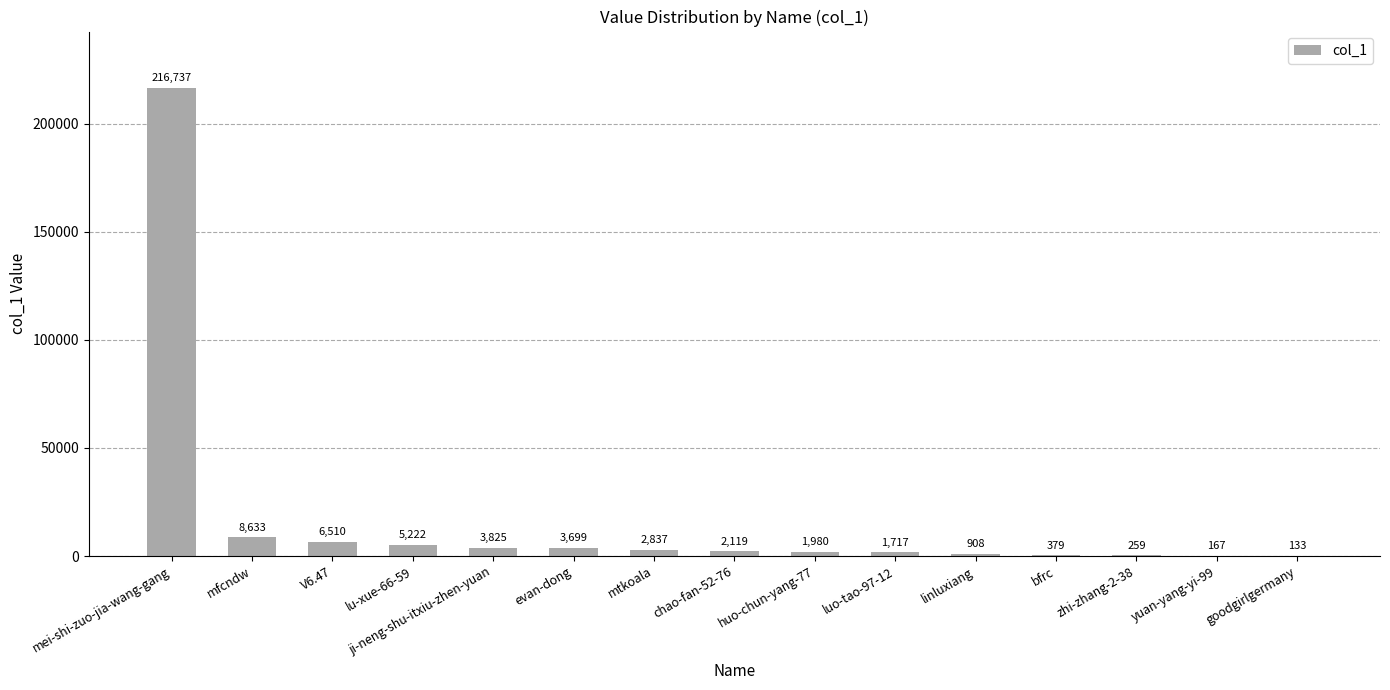

Is it true that the value at goodgirlgermany is 133?

True